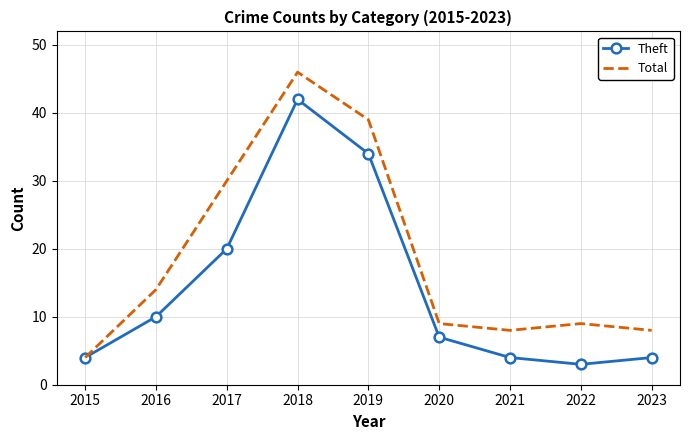

What is the approximate value of Total at 2020?

9